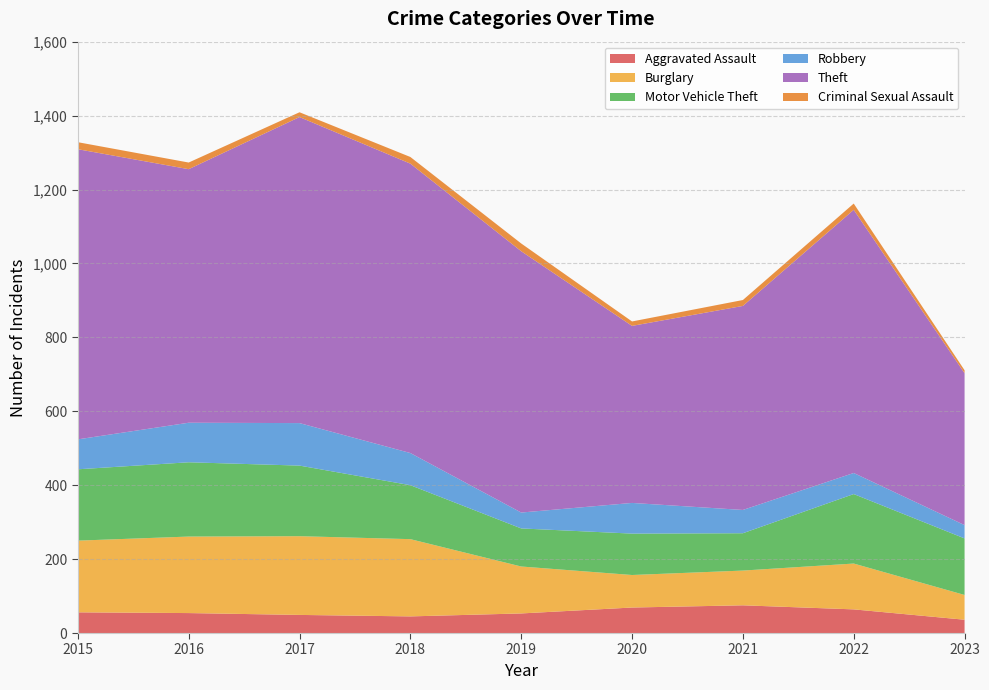

Reading left to right, list all the values displayed in this chart.

Aggravated Assault: 2015=56	2016=54	2017=49	2018=45	2019=53	2020=69	2021=75	2022=64	2023=36
Burglary: 2015=194	2016=207	2017=213	2018=209	2019=127	2020=88	2021=94	2022=124	2023=67
Motor Vehicle Theft: 2015=193	2016=201	2017=191	2018=146	2019=103	2020=112	2021=101	2022=188	2023=153
Robbery: 2015=81	2016=107	2017=115	2018=87	2019=43	2020=83	2021=63	2022=57	2023=36
Theft: 2015=785	2016=686	2017=828	2018=783	2019=707	2020=479	2021=552	2022=712	2023=411
Criminal Sexual Assault: 2015=19	2016=18	2017=13	2018=18	2019=21	2020=12	2021=16	2022=17	2023=8